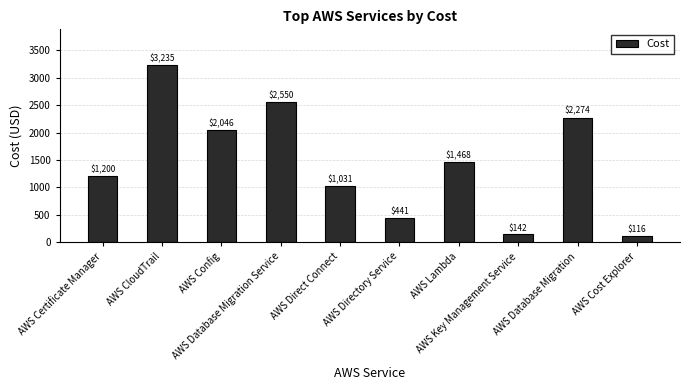

What is the value of the 1st bar from the left?

1200.0